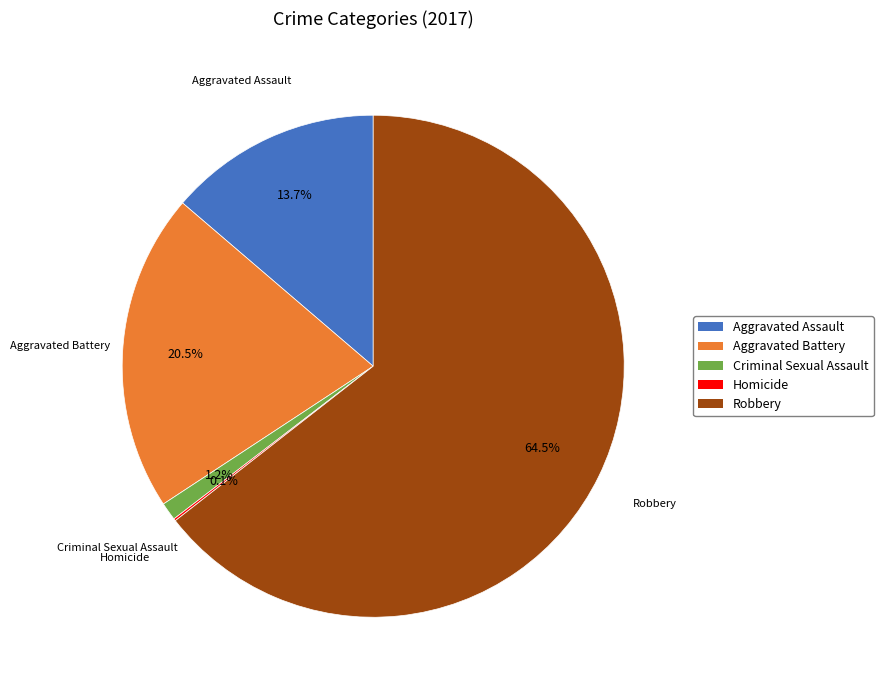

What is the total percentage of Aggravated Battery and Robbery?

85.0%